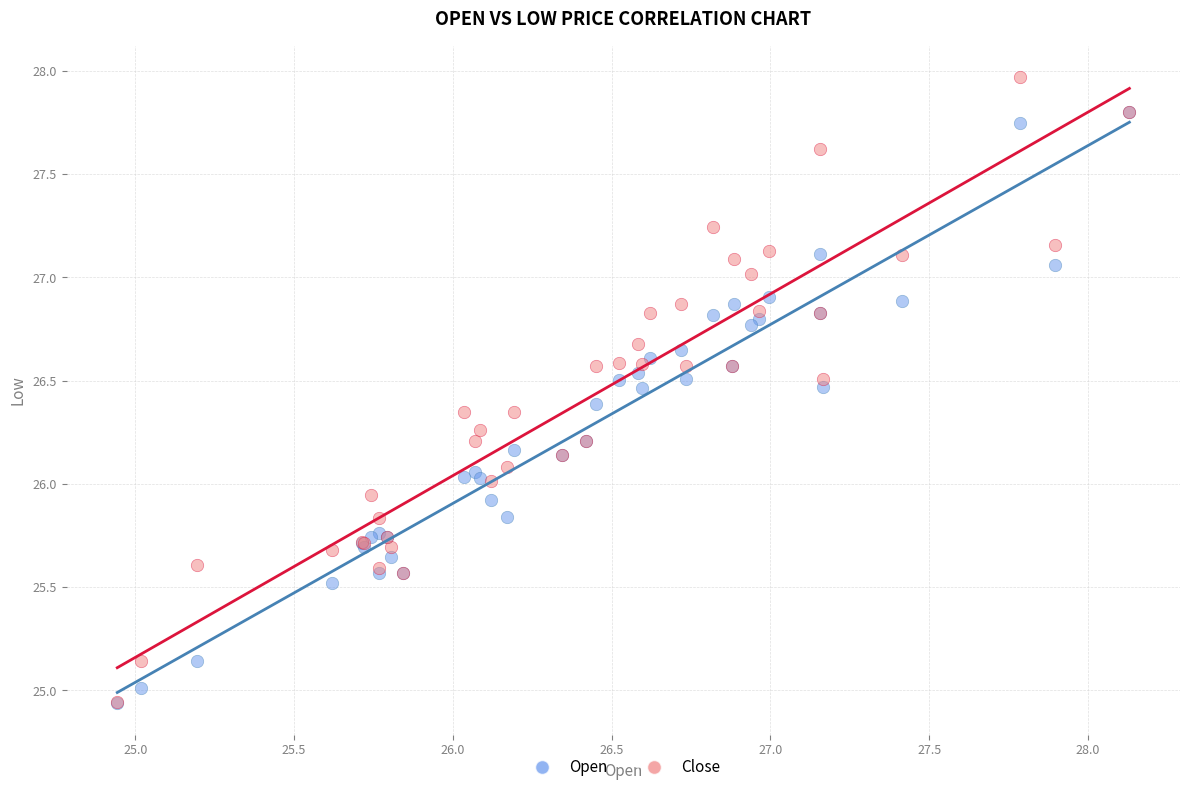

Which series has the largest Y range (max minus min)?

Close